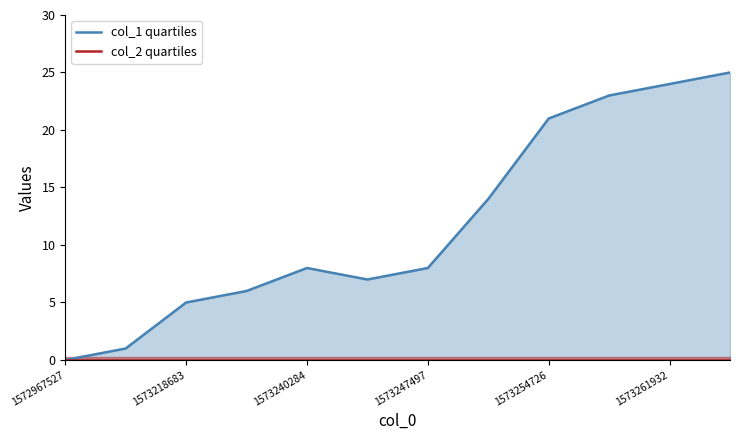

How many interior local valleys (lower than both neighbors) does the data have?

1